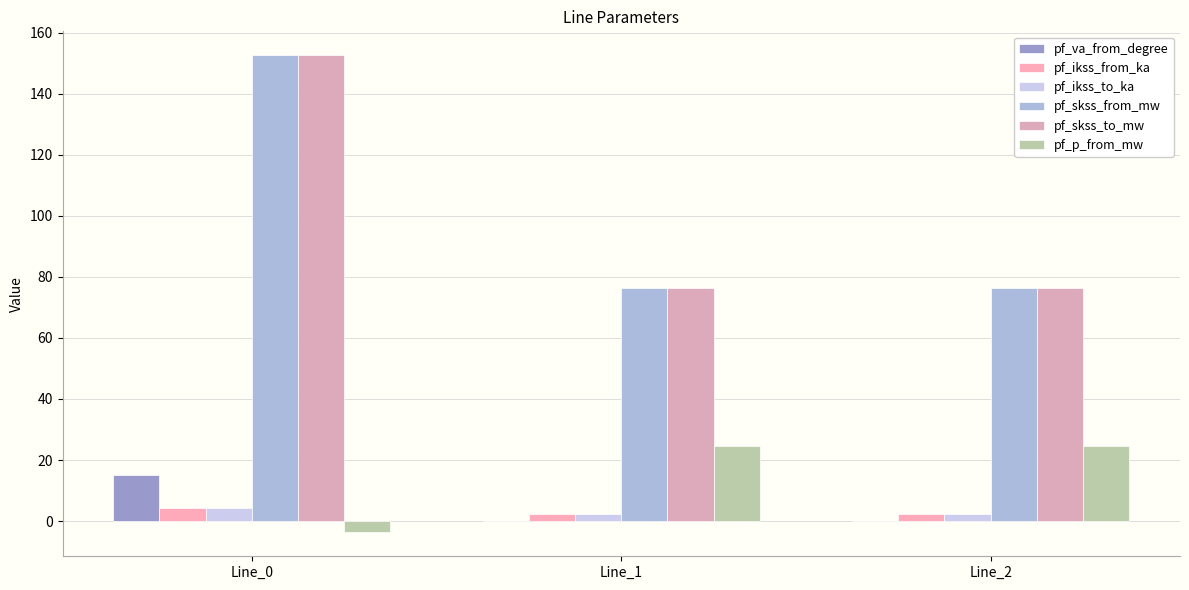

Which series has the largest range (max minus min)?

pf_skss_from_mw